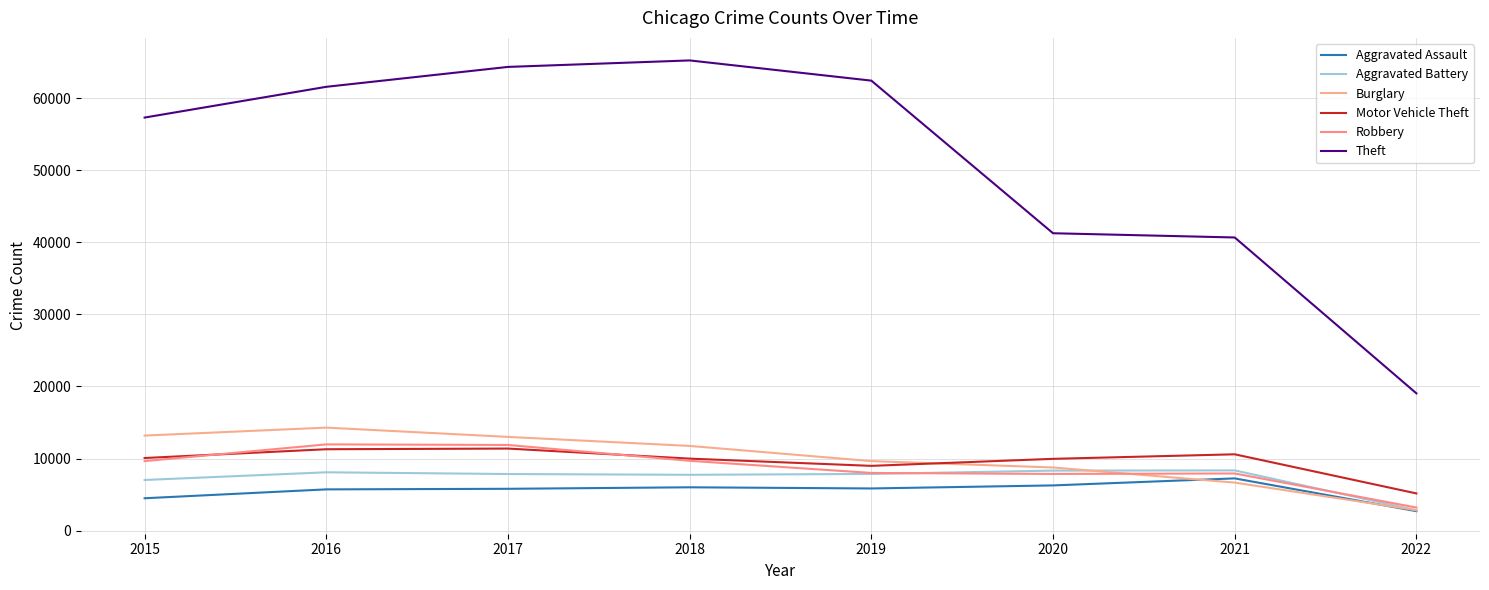

At how many categories does at least one series exceed 56698?

5